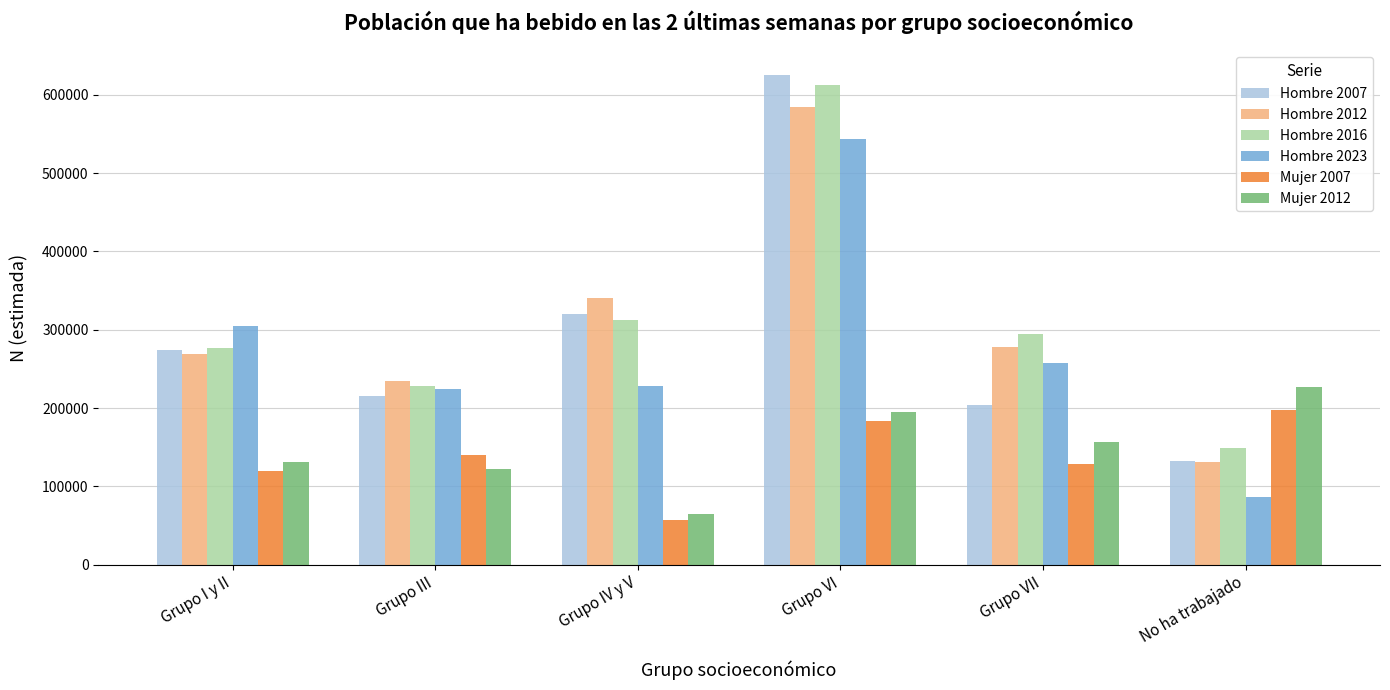

Rank the series by their maximum value, from lowest to highest.

Mujer 2007, Mujer 2012, Hombre 2023, Hombre 2012, Hombre 2016, Hombre 2007